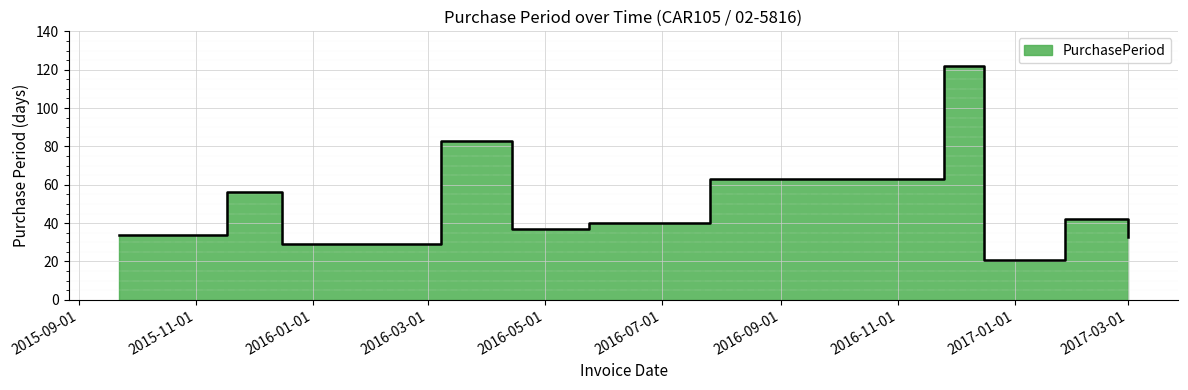

What is the label of the 3rd point from the right?

2016-12-16